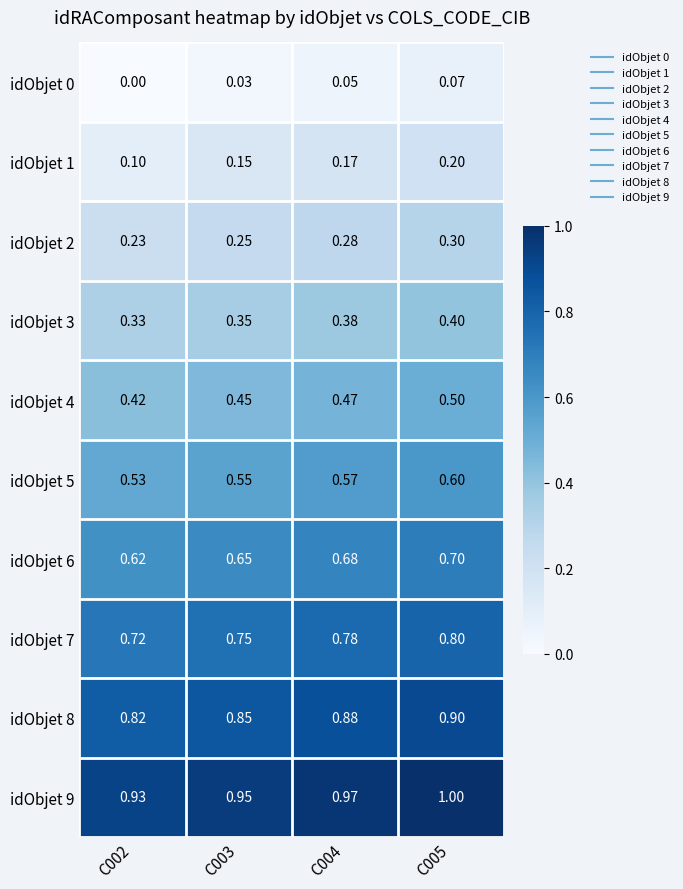

How many distinct data groups are displayed?

10